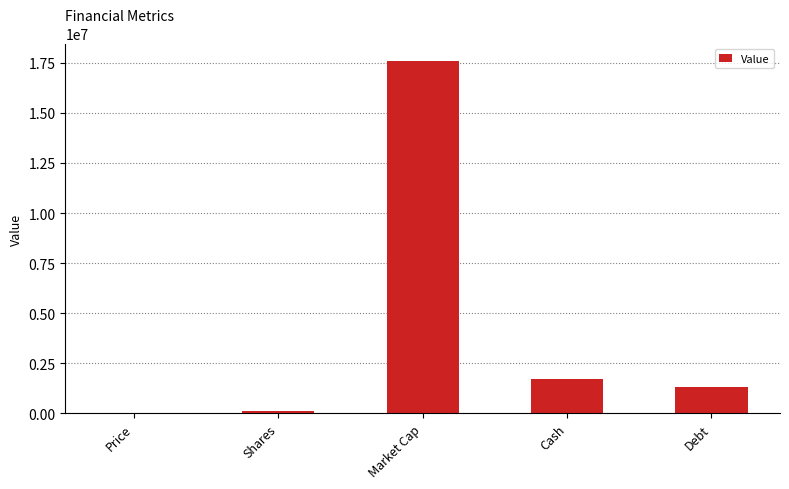

What is the sum of the values at Price and Cash?

1695162.9